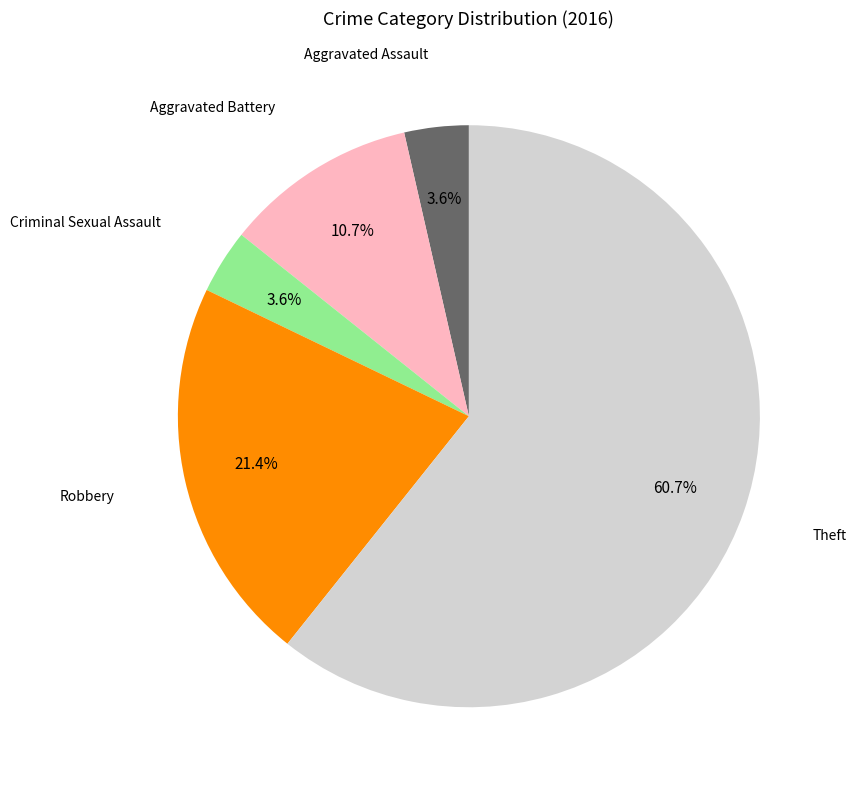

Is there any slice that represents more than half of the pie?

Yes